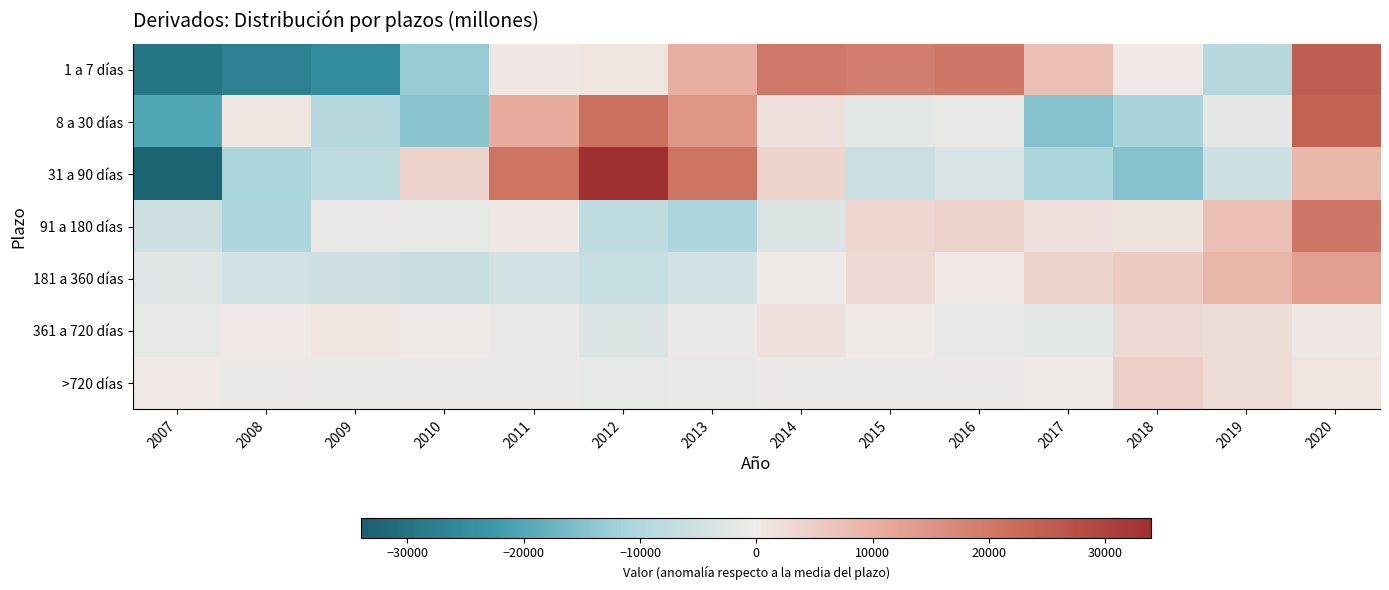

Which series changed the most between 2015 and 2017?

8 a 30 días